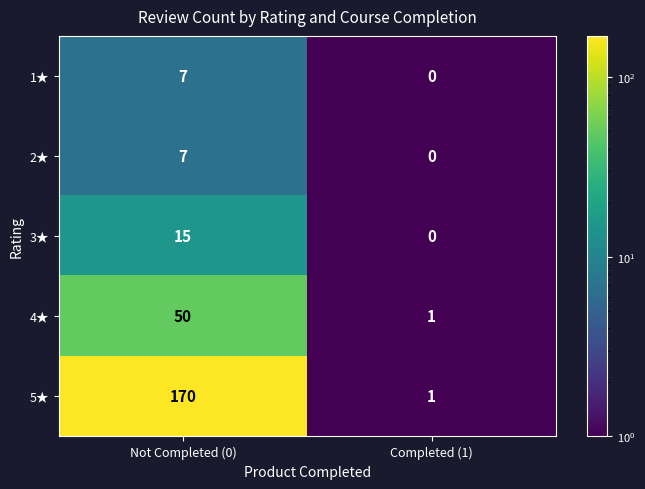

Count the number of data series in this chart.

5